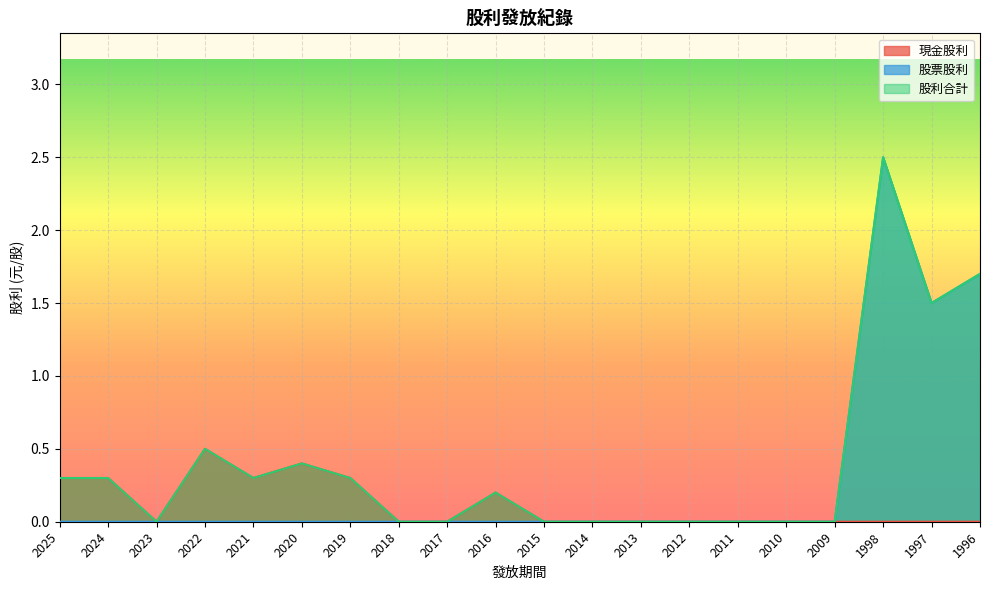

At which category is the sum across all series the highest?

1998